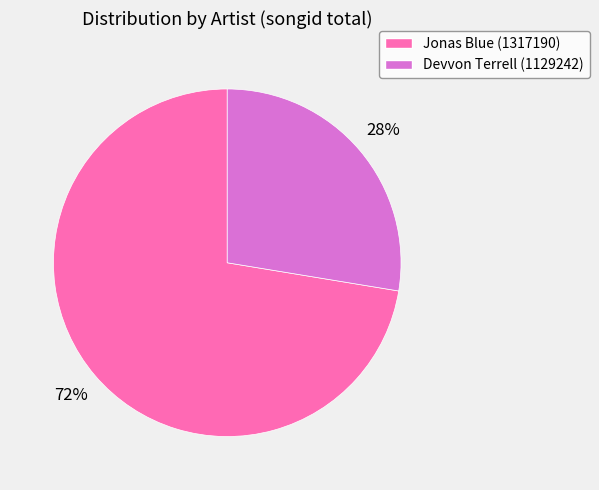

To the nearest percent, what is the average slice percentage?

50%